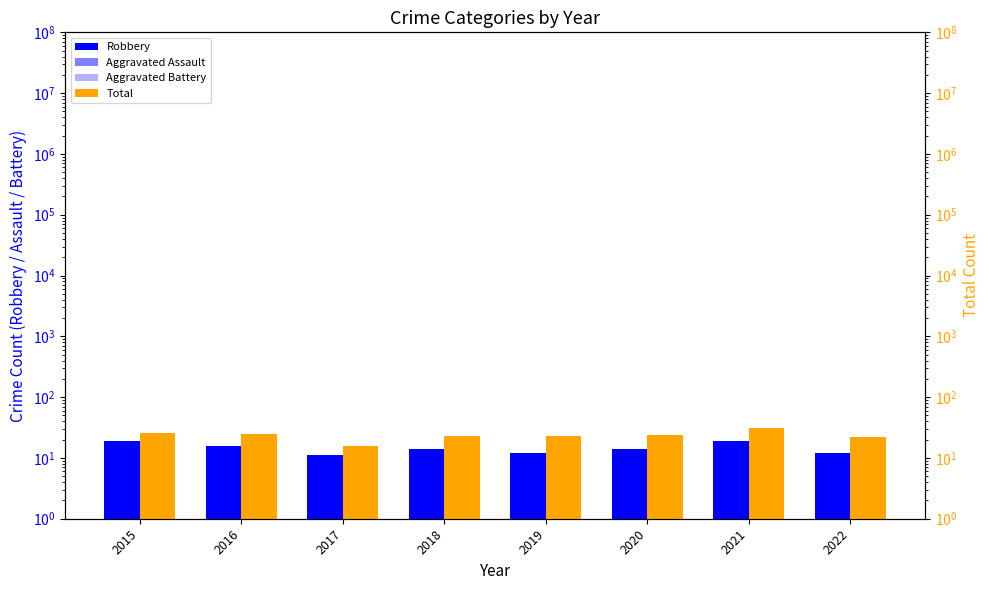

Which series has the widest spread of values?

Total